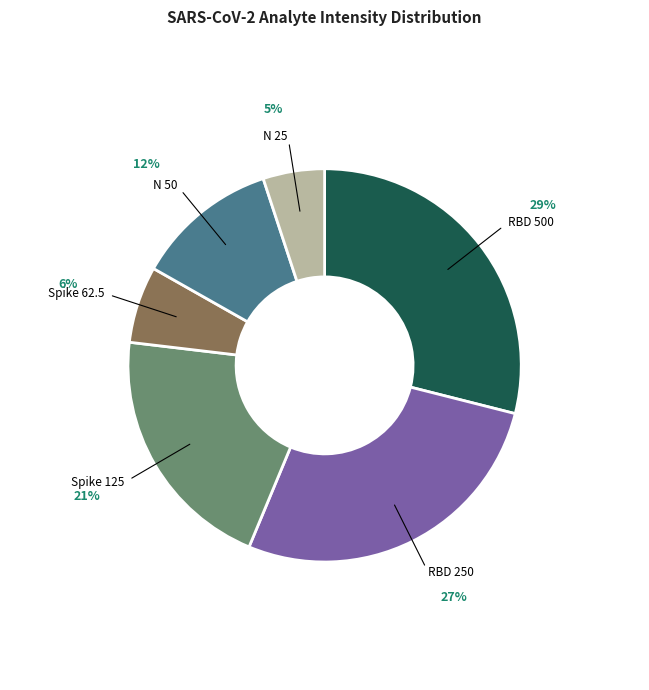

To the nearest percent, what is the difference between the largest and smallest slice percentages?

24%